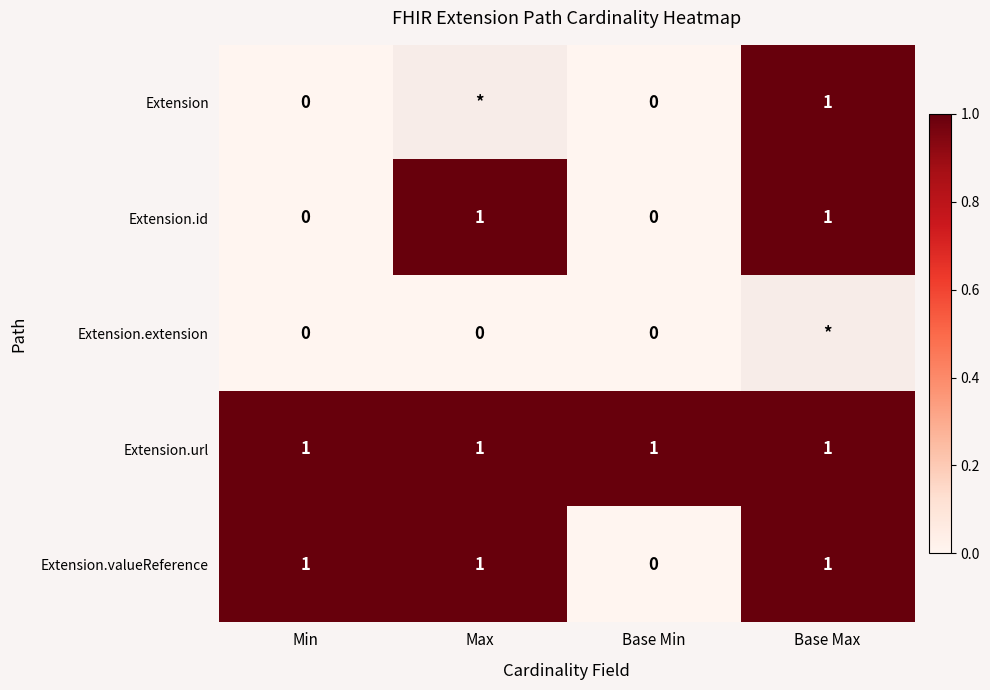

The Extension series shows 1 at Base Max. True or false?

True